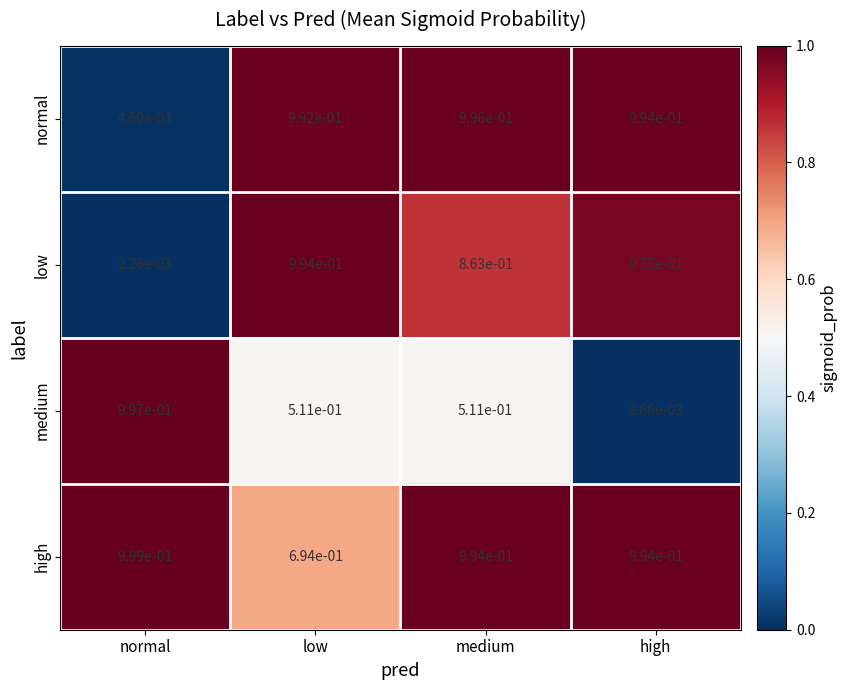

At which category does the chart reach its minimum across all series?

normal